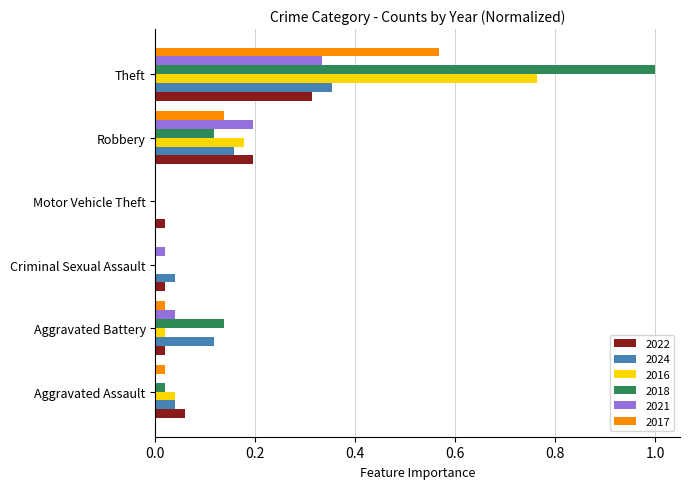

True or false: 2022 has a value of 0.0 at Aggravated Battery.

True